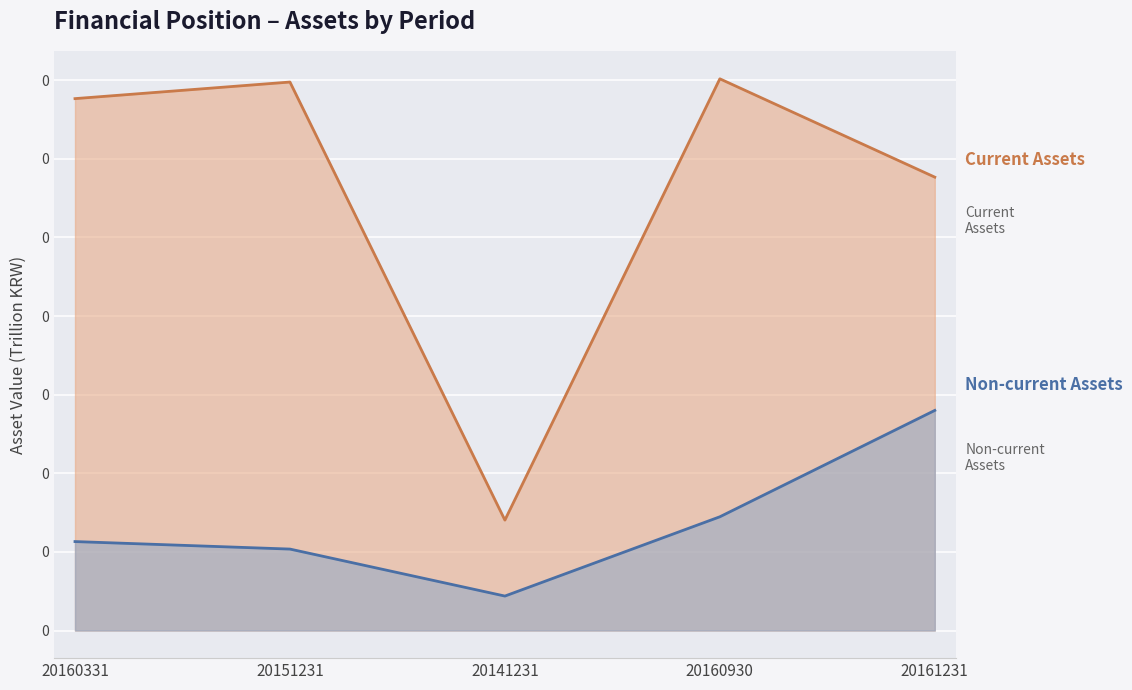

At which category is the sum across all series the highest?

20161231